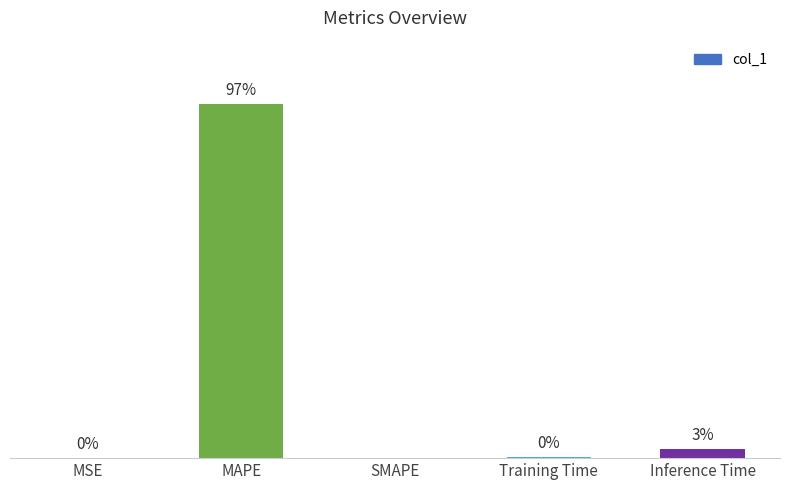

Where is the data nearest to the value 18?

Inference Time